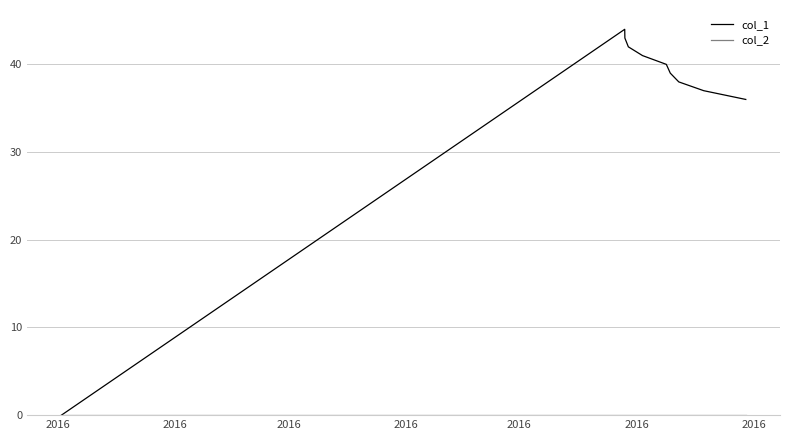

Which series has the largest total across all categories?

col_1